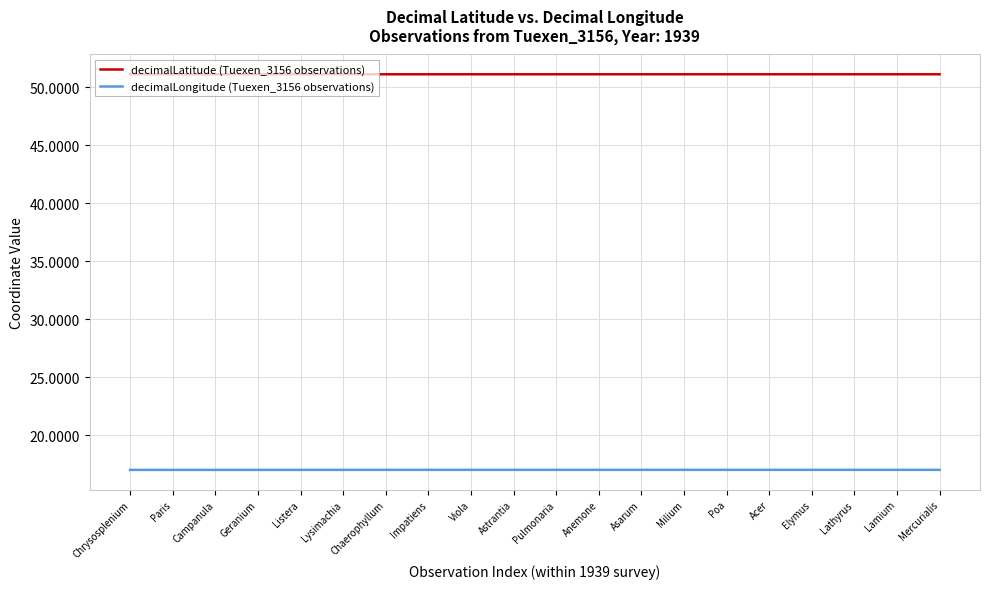

What is the maximum value shown in the chart?

51.1